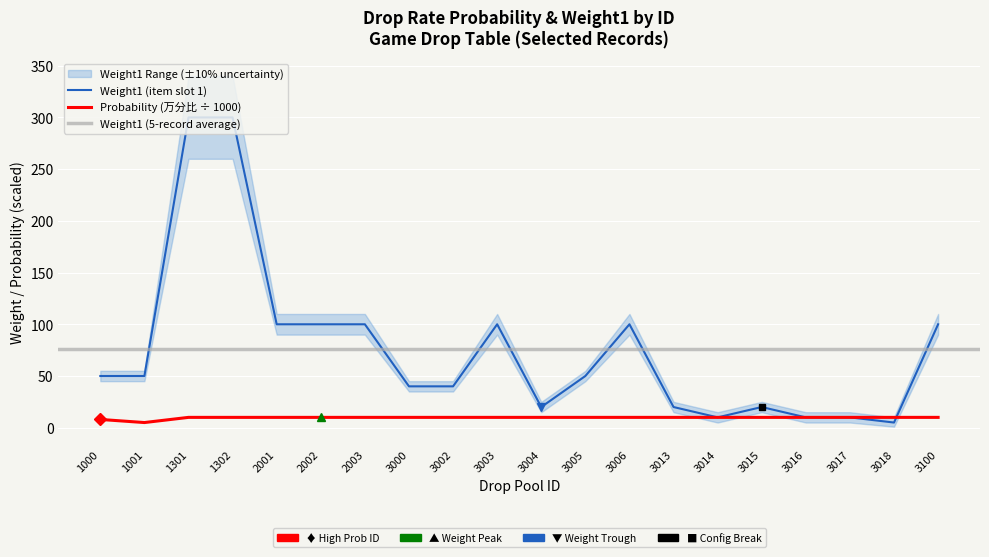

Is it true that probability equals 10 at 3017?

True